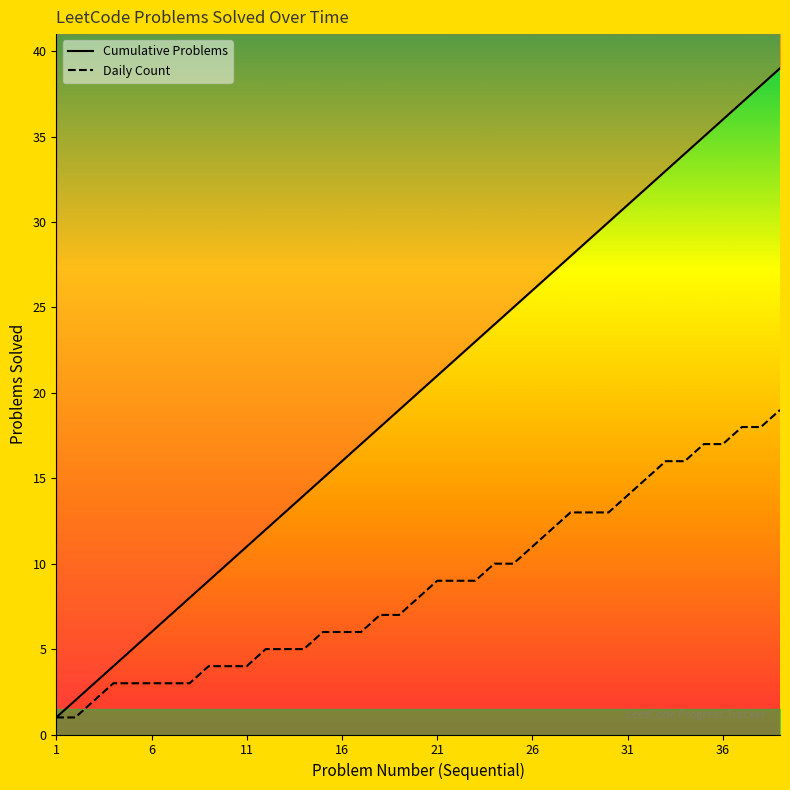

What is the smallest value displayed?

1